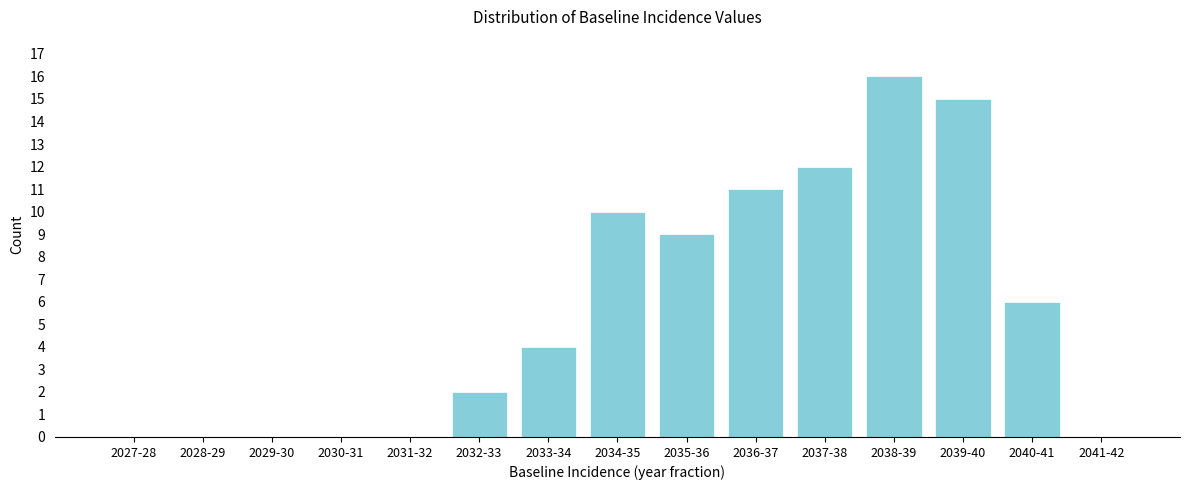

Reading left to right, list all the values displayed in this chart.

2027-28=0	2028-29=0	2029-30=0	2030-31=0	2031-32=0	2032-33=2	2033-34=4	2034-35=10	2035-36=9	2036-37=11	2037-38=12	2038-39=16	2039-40=15	2040-41=6	2041-42=0